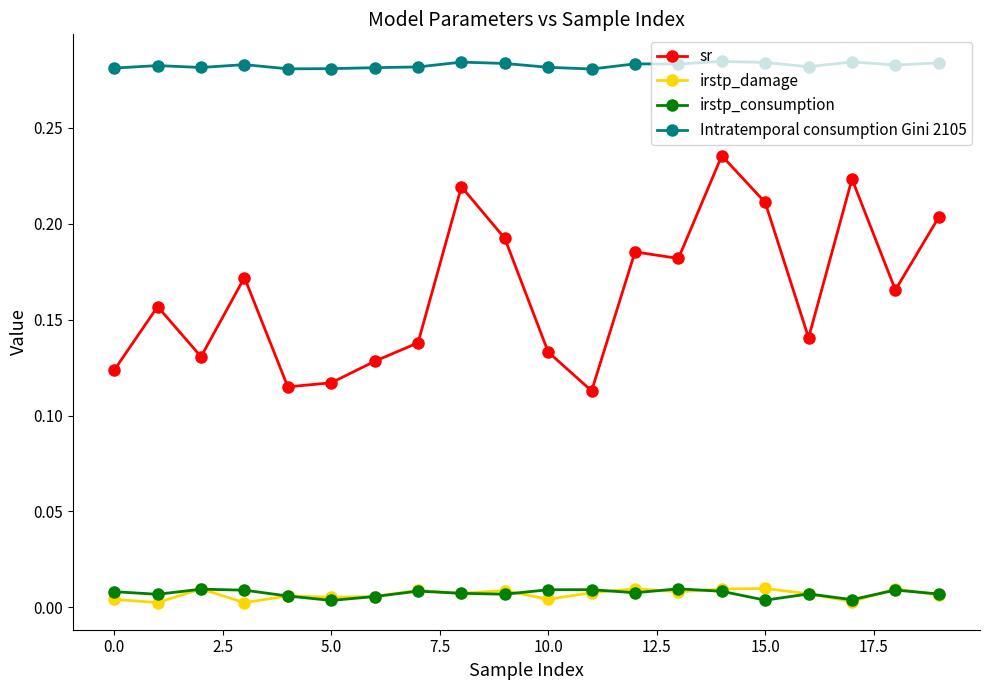

How many categories are shown in the chart?

20